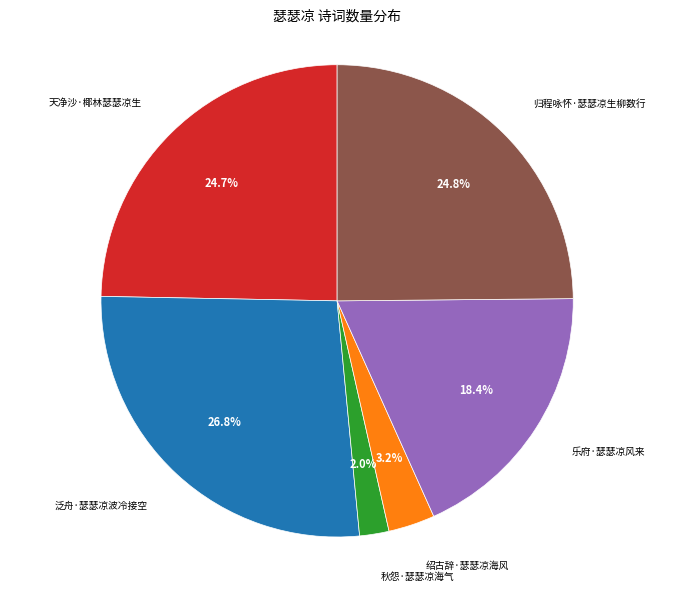

Which category has the smallest portion of the pie?

秋怨·瑟瑟凉海气